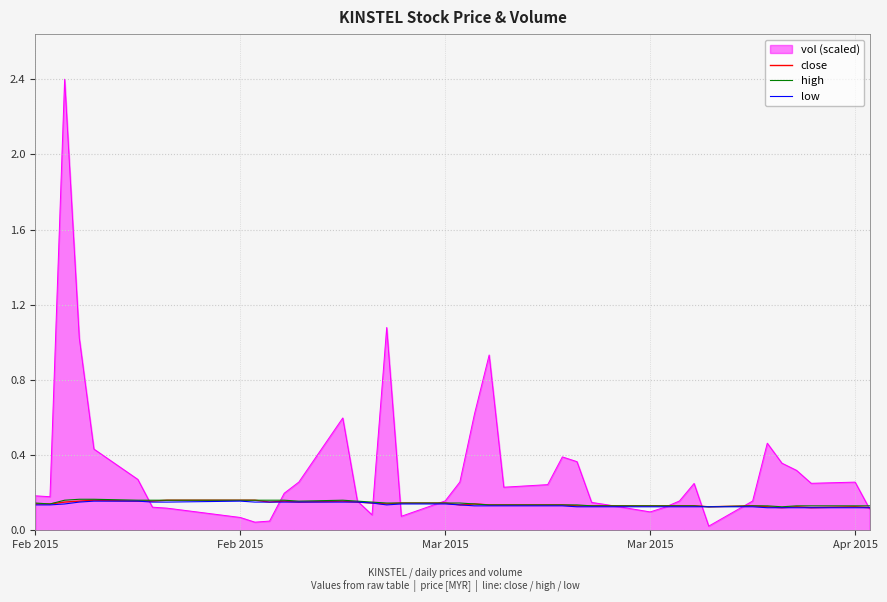

Which series has the largest total across all categories?

vol (scaled)